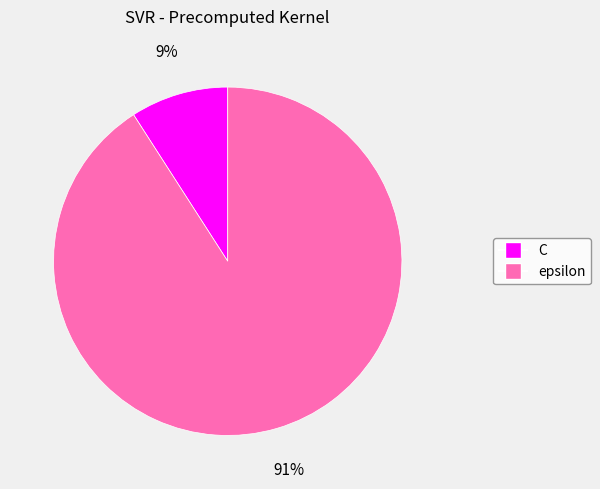

How many segments does this pie chart have?

2